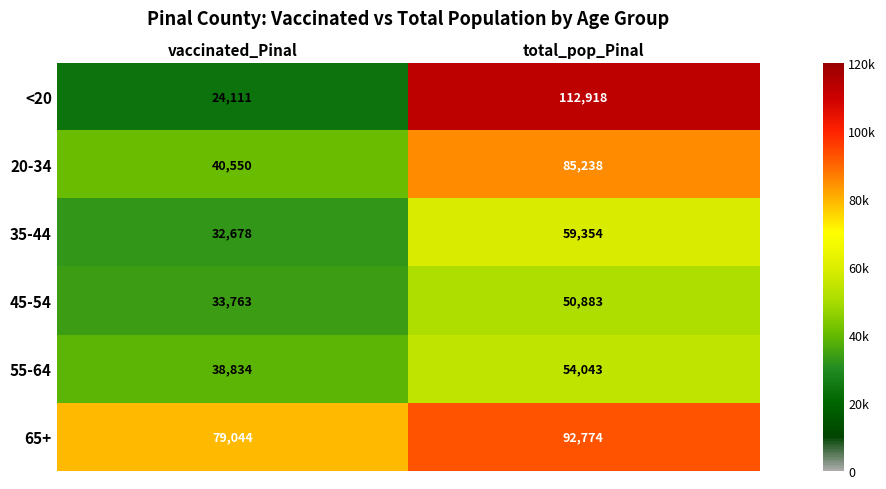

Which series has the largest range (max minus min)?

<20